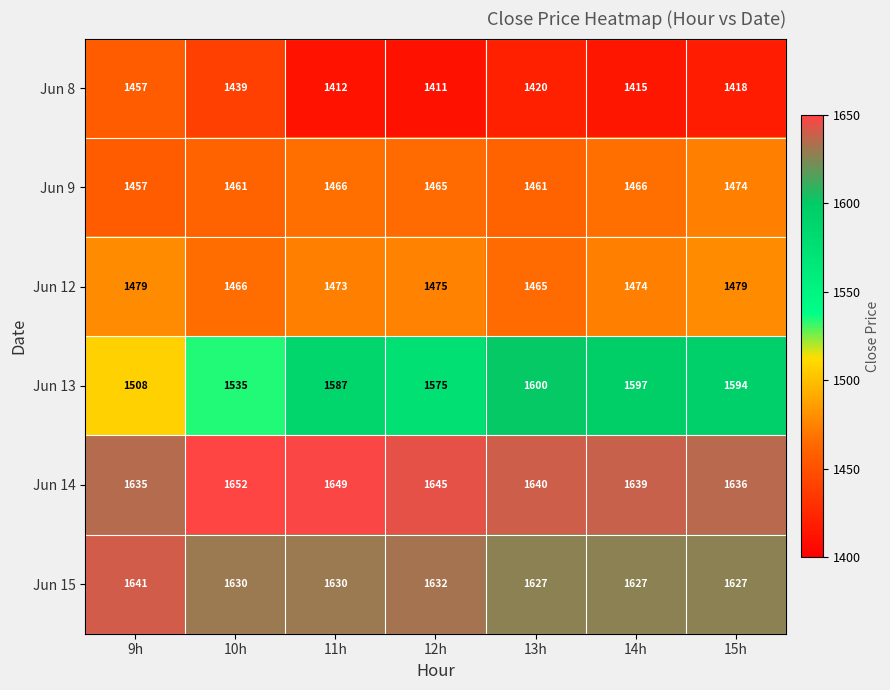

Which category has the highest value in the Jun 13 series?

13h